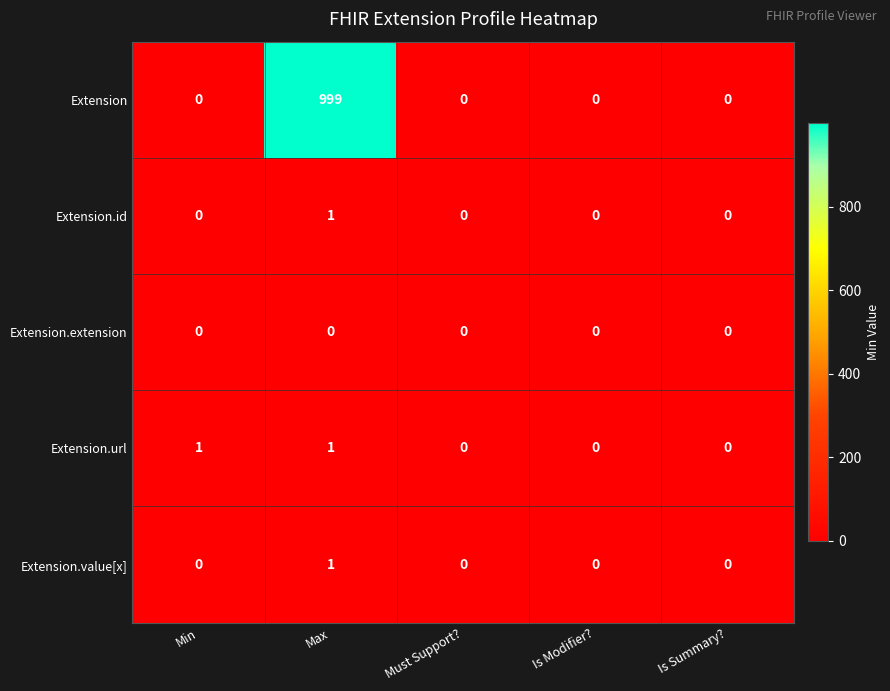

What is the spread (max minus min) of values at Min?

1